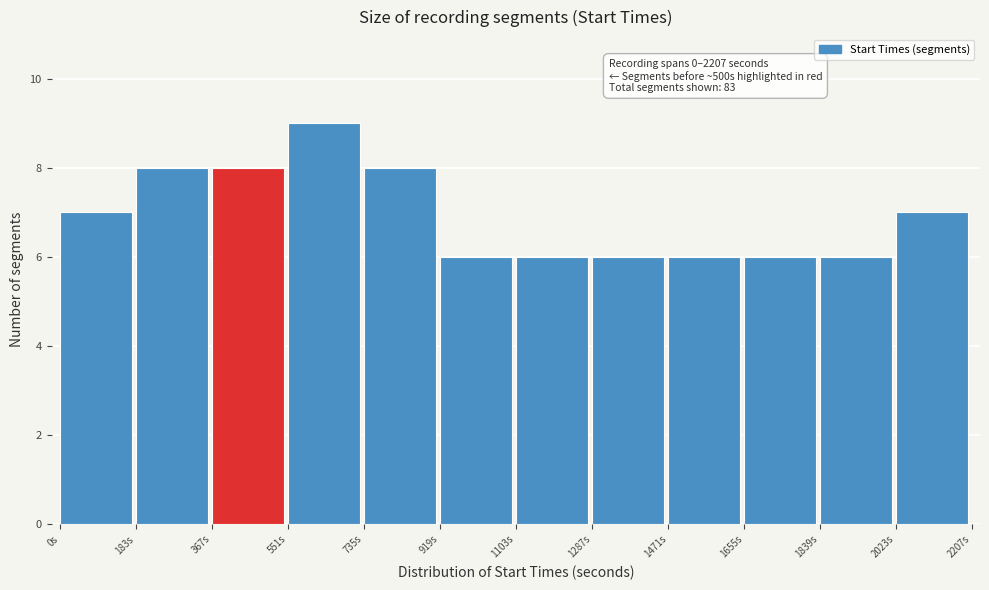

Which range on the x-axis has the tallest bar?

560 to 740